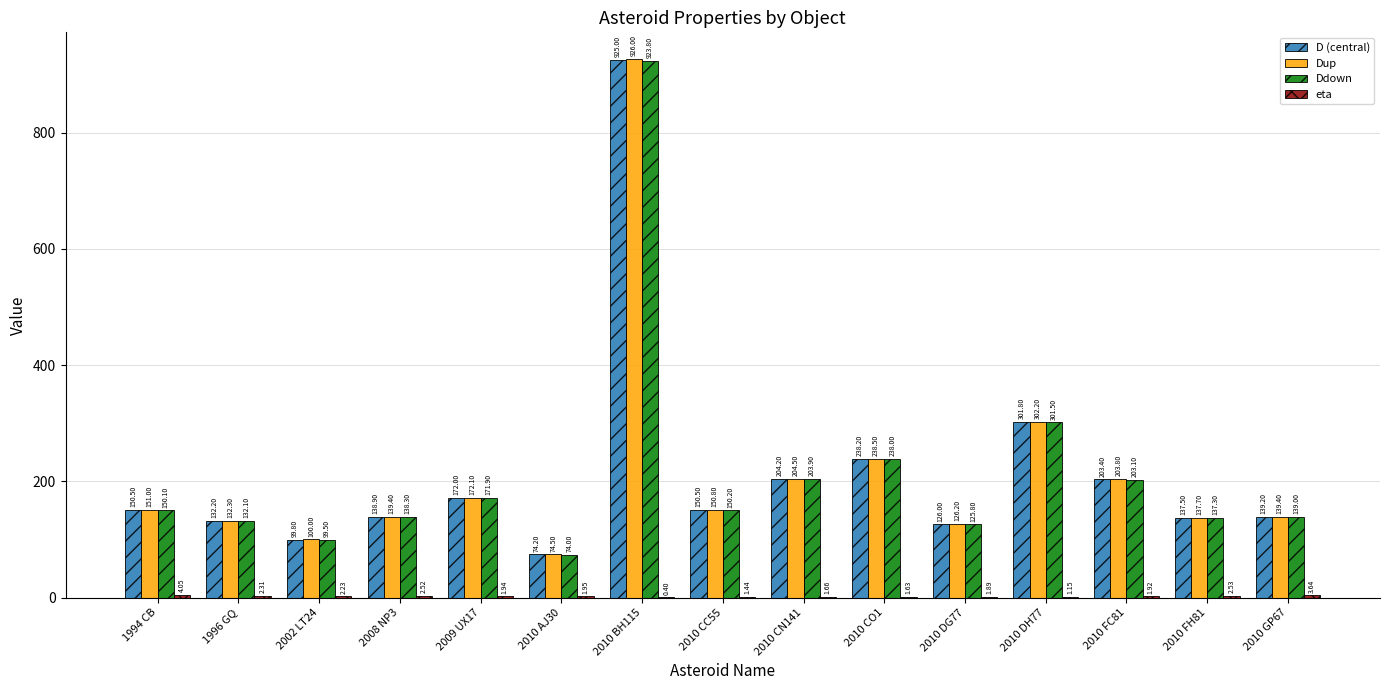

Which series has the largest total across all categories?

Dup